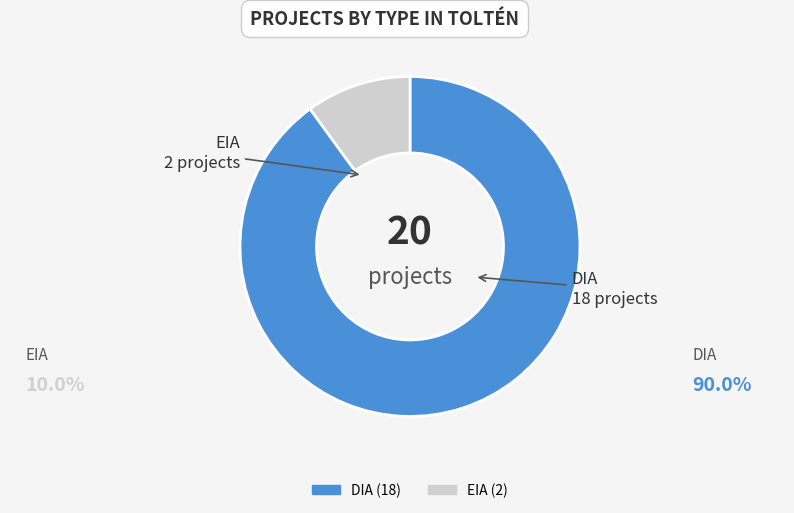

What is the smallest slice in the pie chart?

EIA